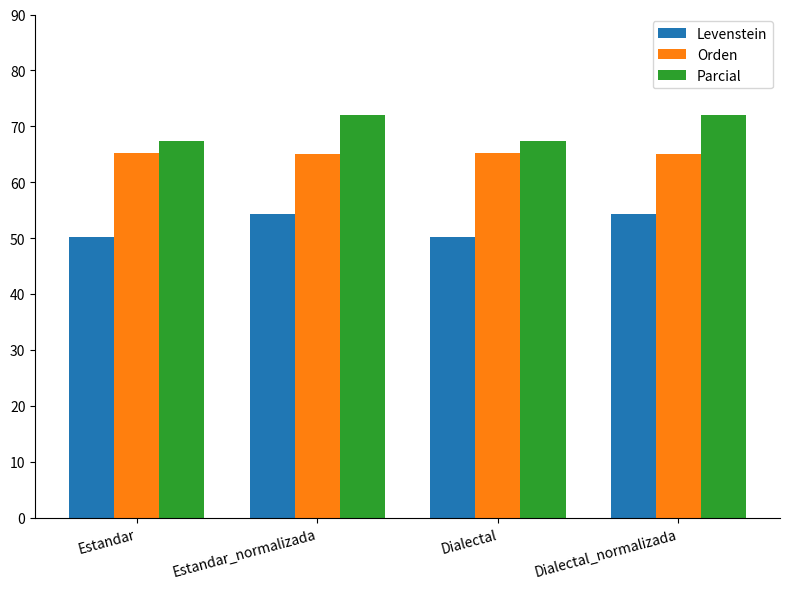

How many Orden values are between 65 and 66?

4